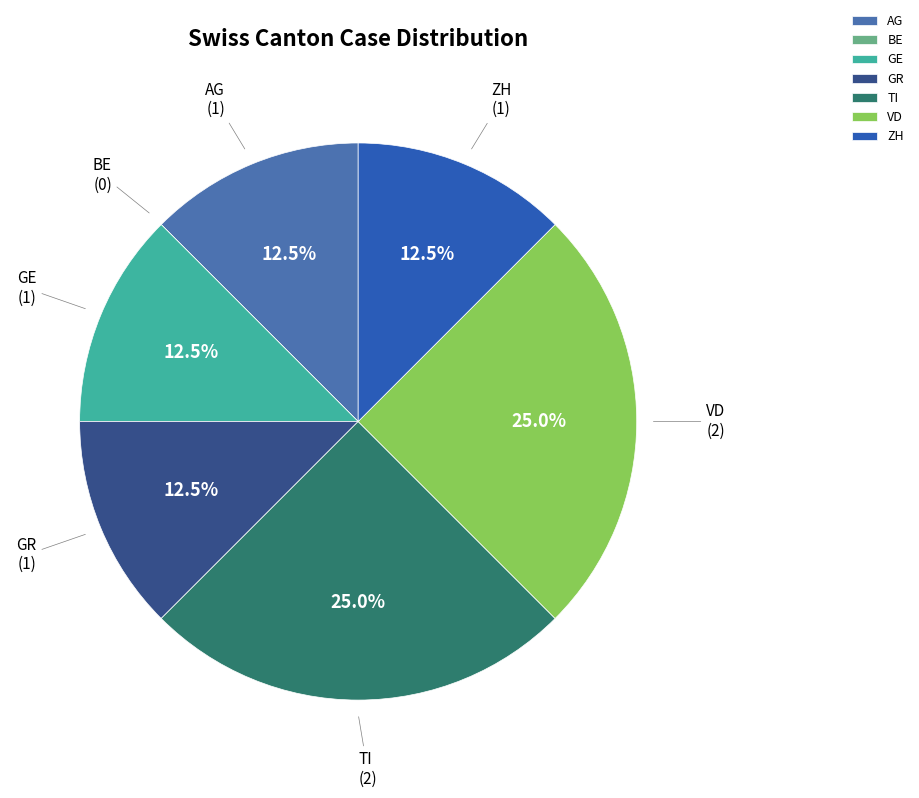

To the nearest percent, what portion does VD represent?

25%